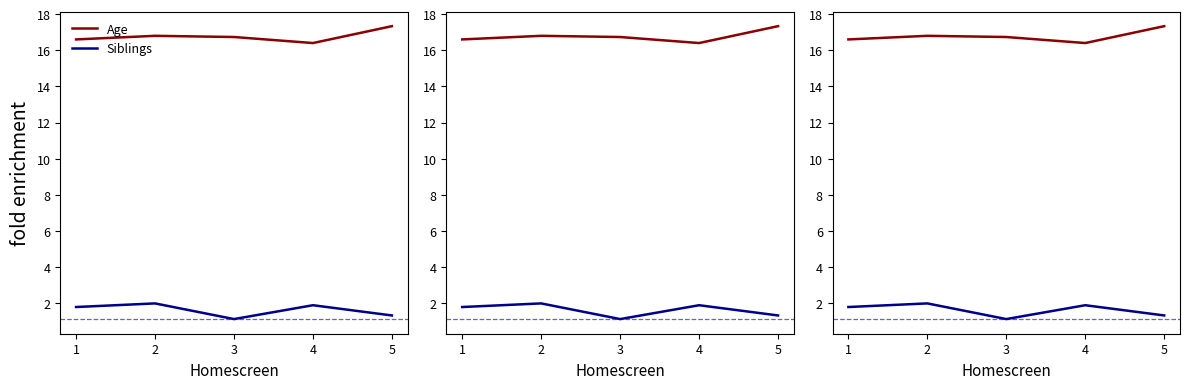

List the series in order of their overall mean, lowest first.

Siblings, Age